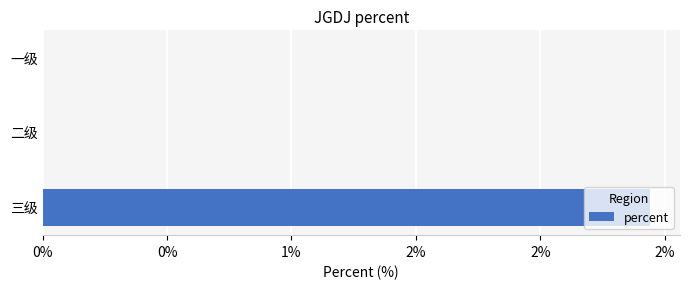

How many values are above zero?

1